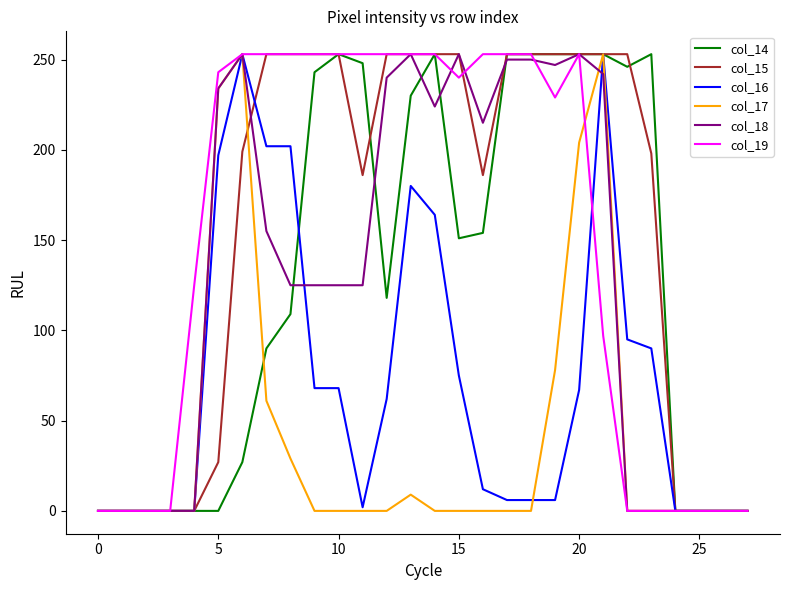

What is the greatest value displayed?

253